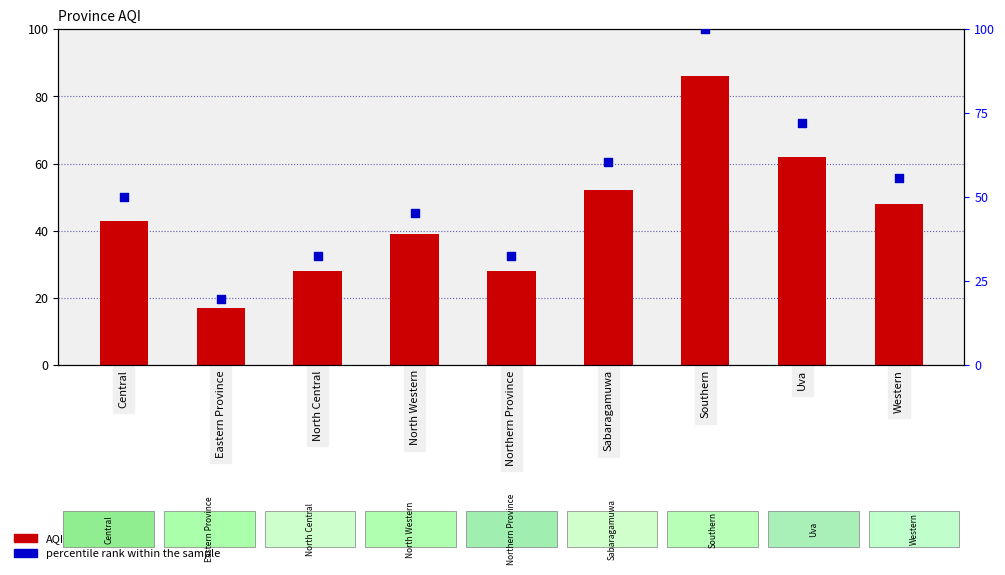

Which series has the widest spread of Y values?

percentile rank within the sample